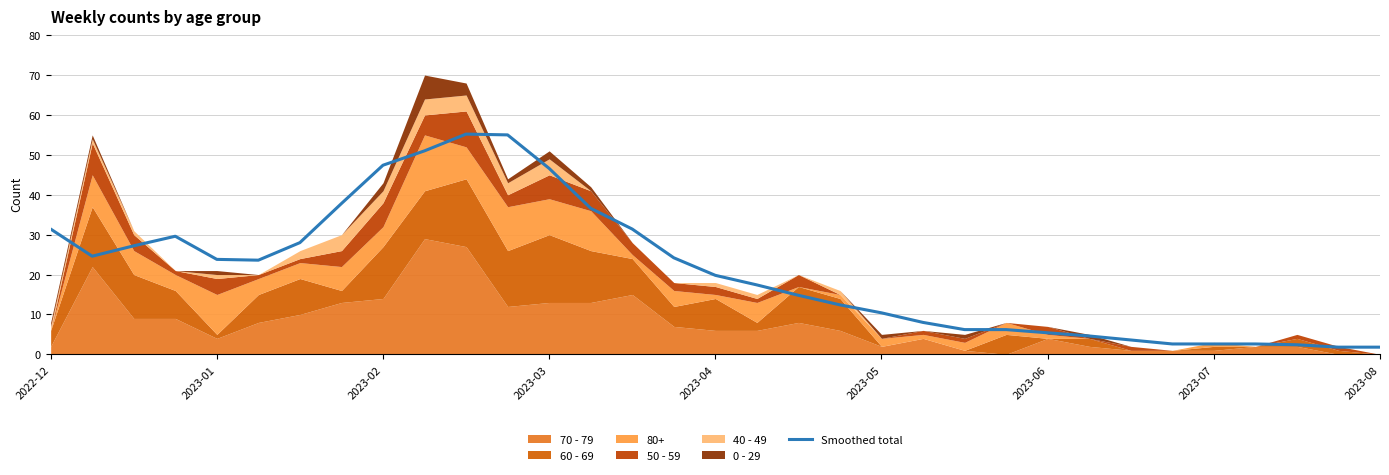

What position from the right is 26?

7